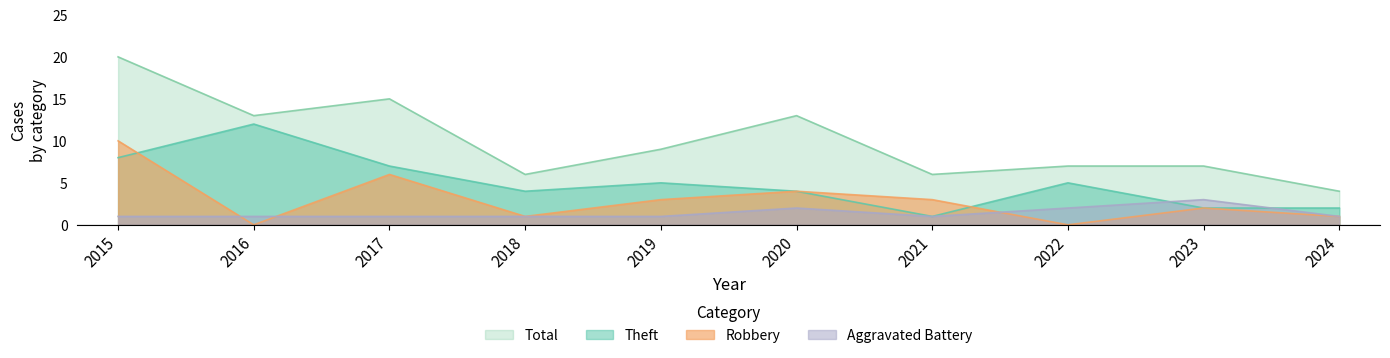

What is the maximum value shown in the chart?

20